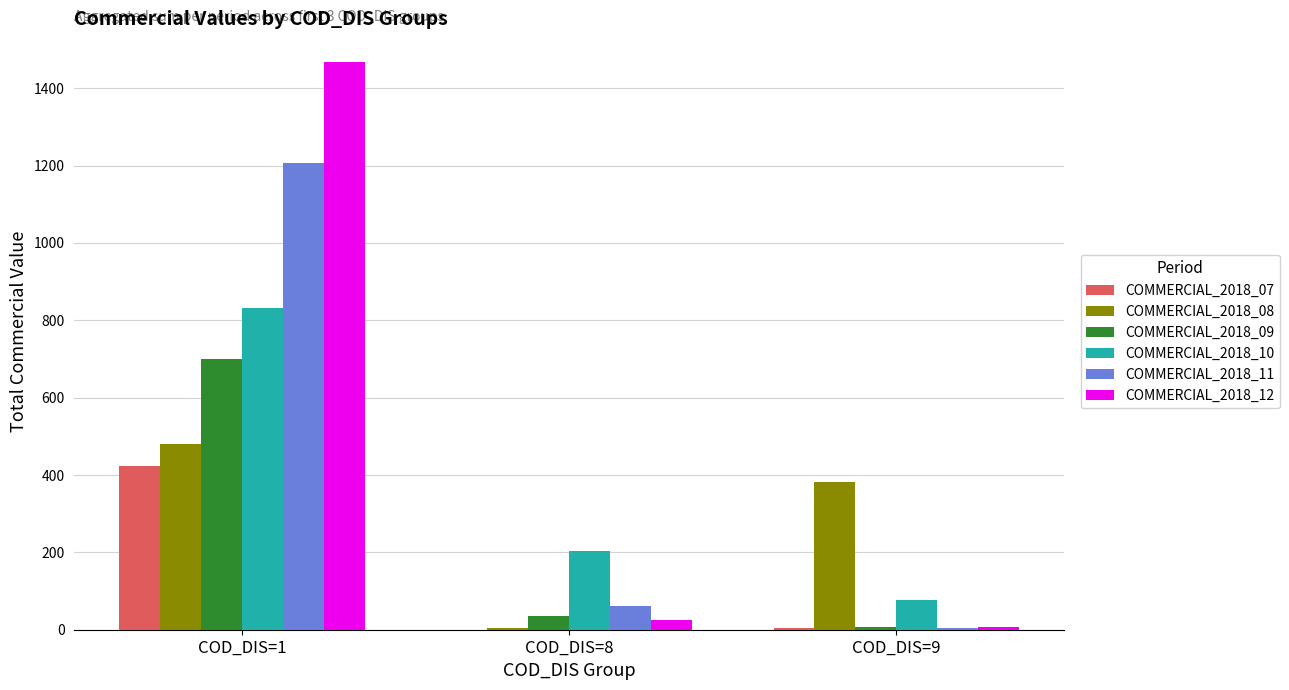

The value of COMMERCIAL_2018_10 at COD_DIS=8 is 141.1. True or false?

False